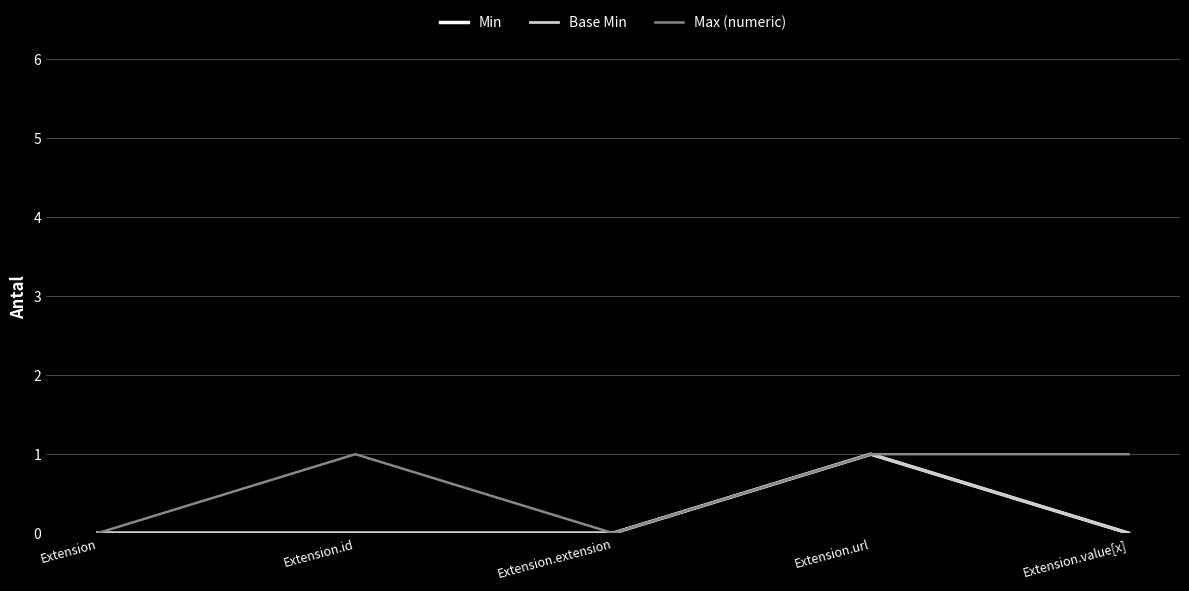

How many Base Min values are between 0 and 1?

5